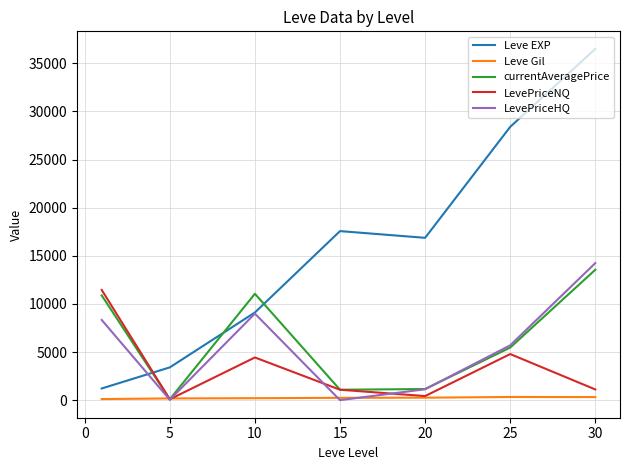

How many interior local peaks does the LevePriceNQ series have?

2